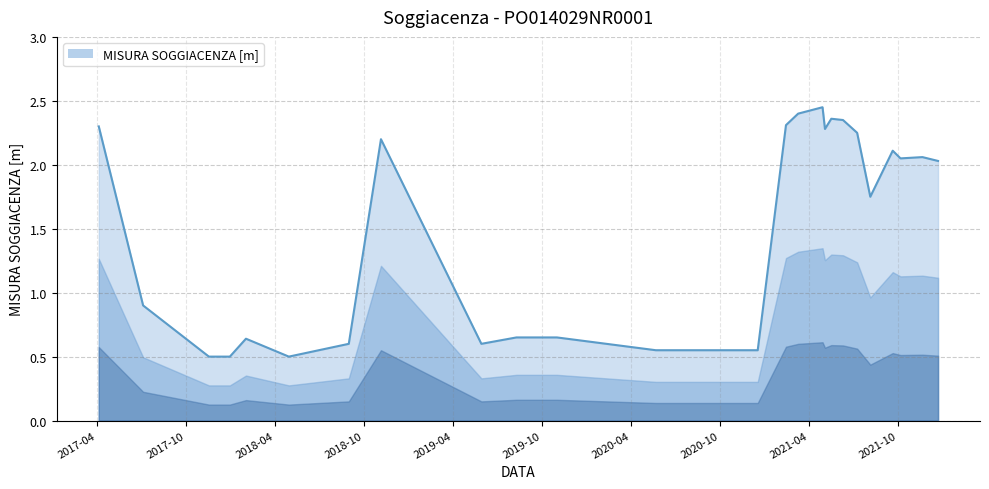

Reading right to left, transcribe all the data shown in this chart.

2.0	2.1	2.0	2.1	1.8	2.2	2.4	2.4	2.3	2.5	2.4	2.3	0.6	0.6	0.6	0.6	0.7	0.7	0.6	2.2	0.6	0.5	0.6	0.5	0.5	0.9	2.3